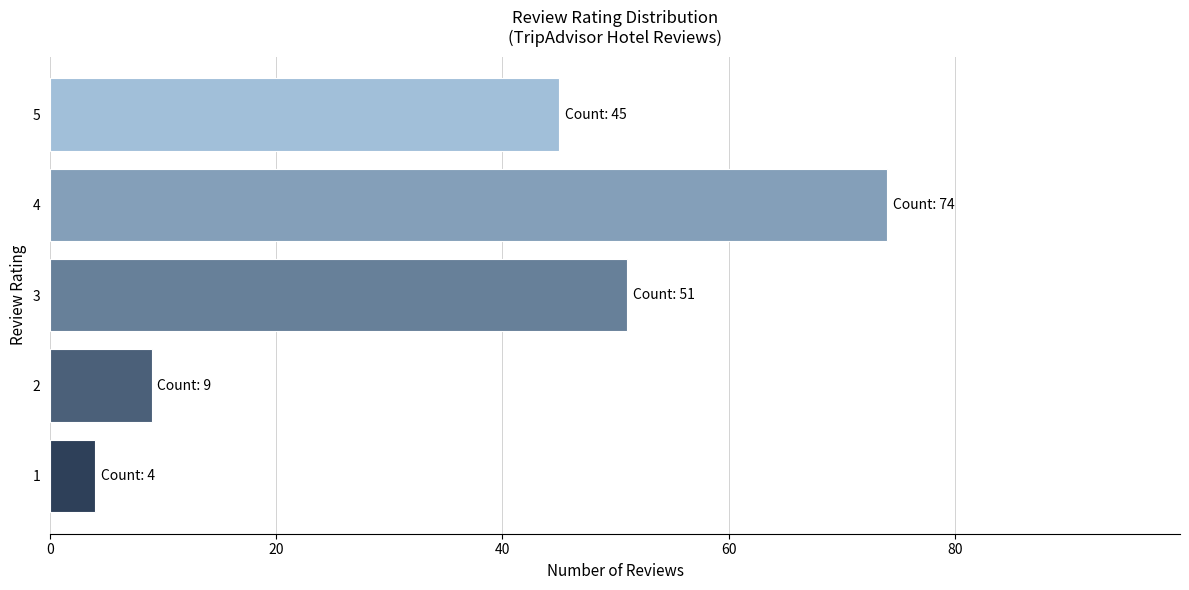

What is the change in value from 2 to 3?

+42